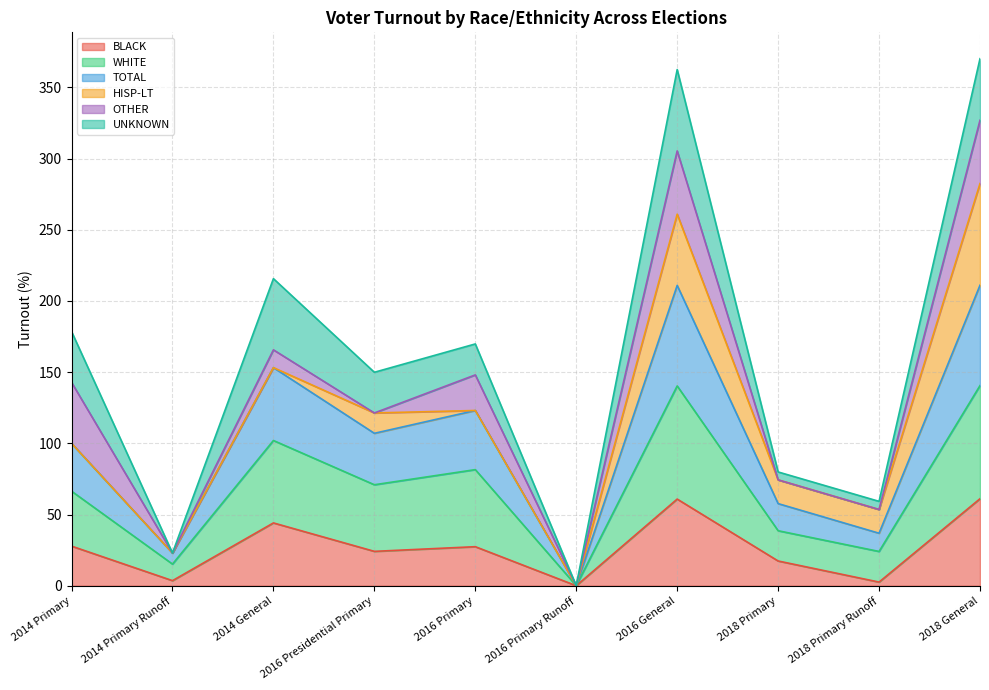

At which category does BLACK reach its first local valley?

2014 Primary Runoff